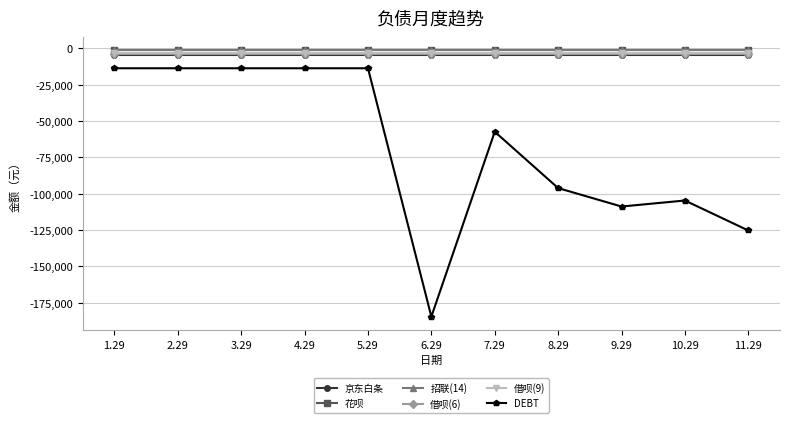

True or false: 招联(14) and 京东白条 intersect in this chart.

False